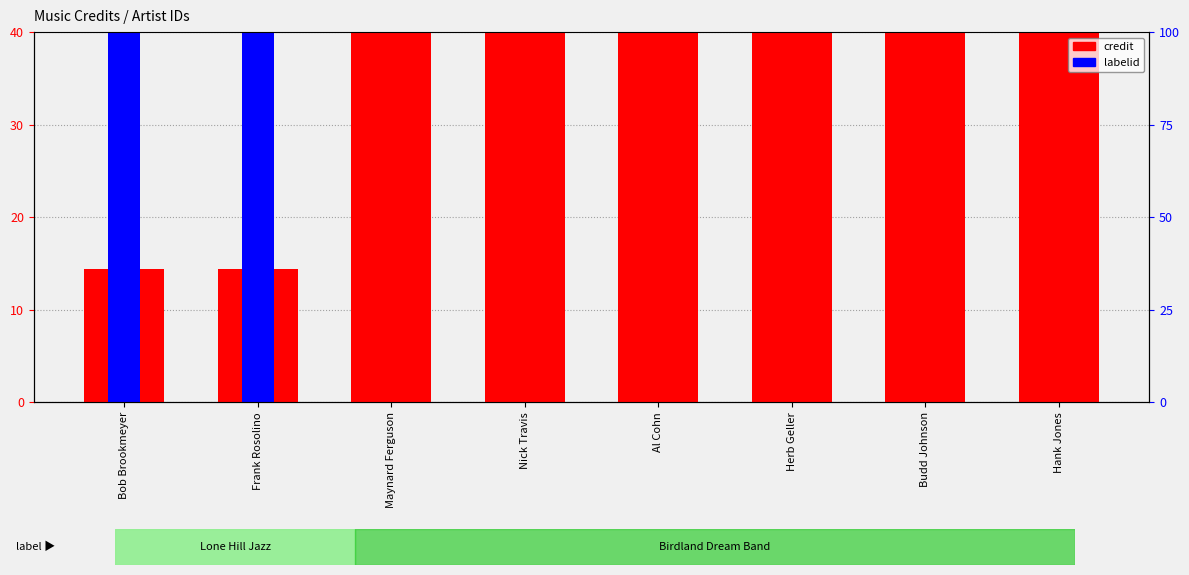

Which series changed the most between Maynard Ferguson and Herb Geller?

credit